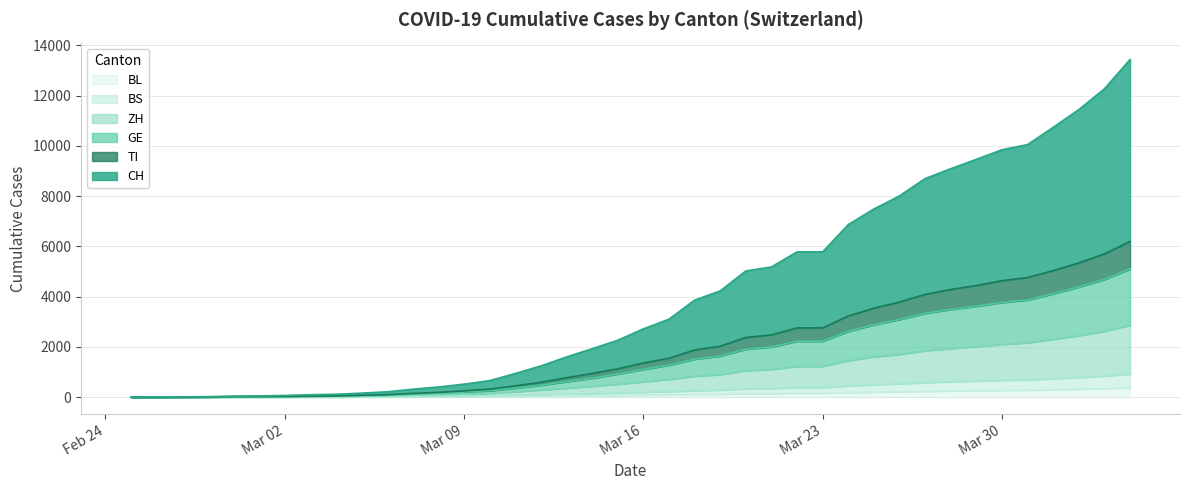

What is the difference between the maximum and minimum values in the BL series?

372